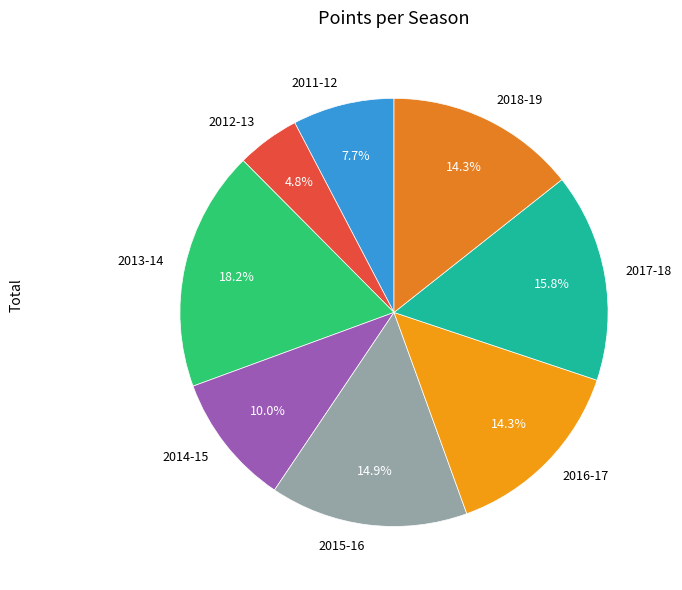

How many segments does this pie chart have?

8